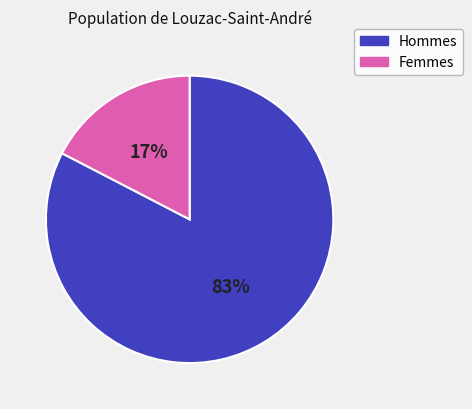

Is there a majority slice in this chart?

Yes